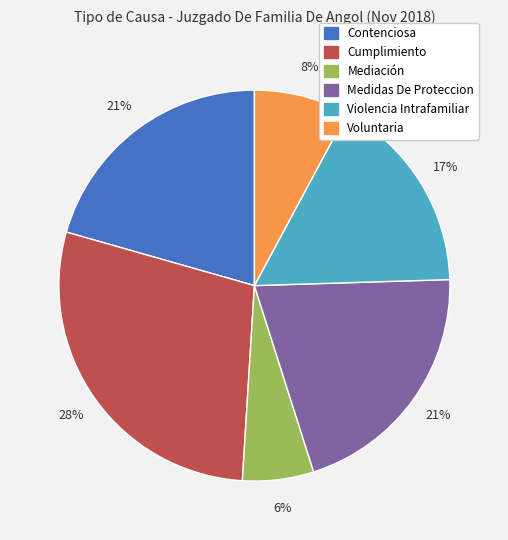

Which slice is the largest?

Cumplimiento